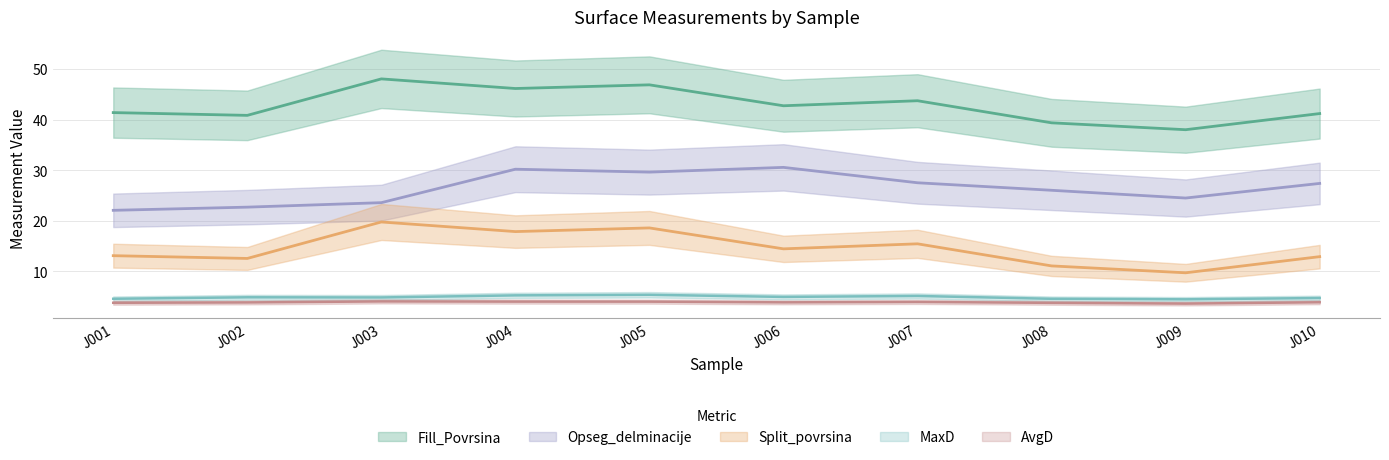

Which has a higher value, J007 or J010?

J007